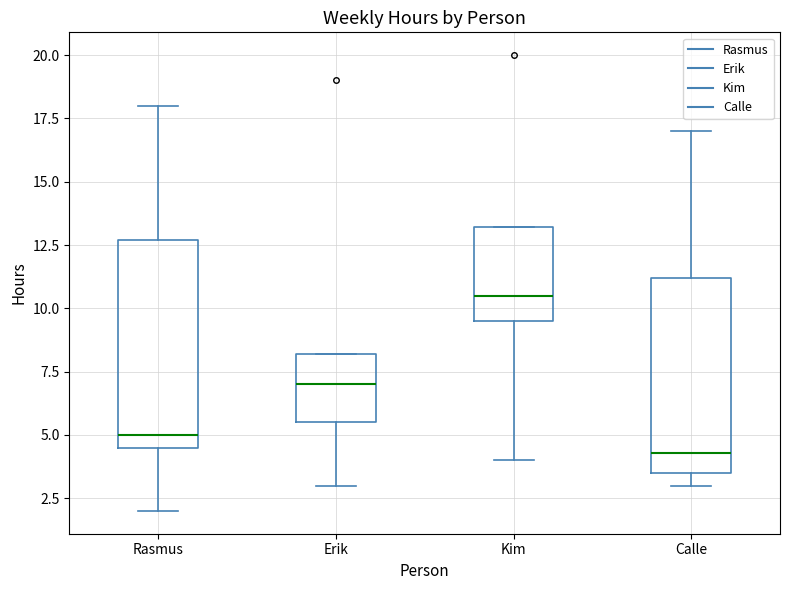

Where does the median line of the box for Erik sit on the y-axis? The values are not printed on the chart, so give them approximately, as read against the axis.

7.0